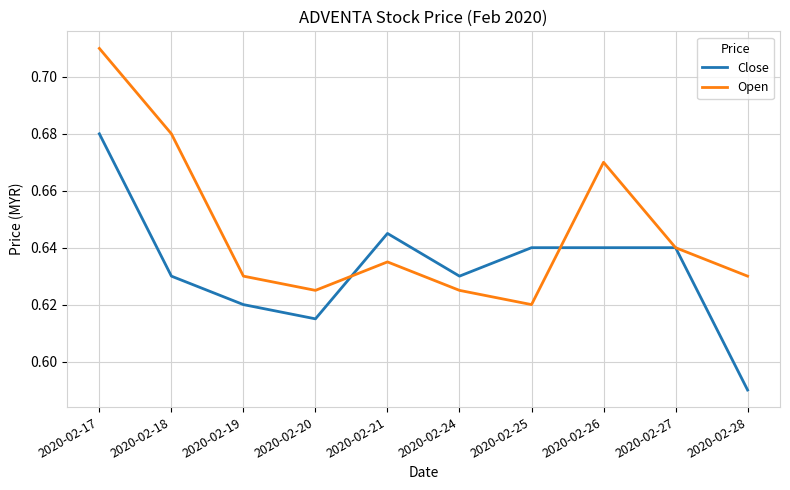

Rank the series at 2020-02-18 from lowest to highest value.

Close, Open